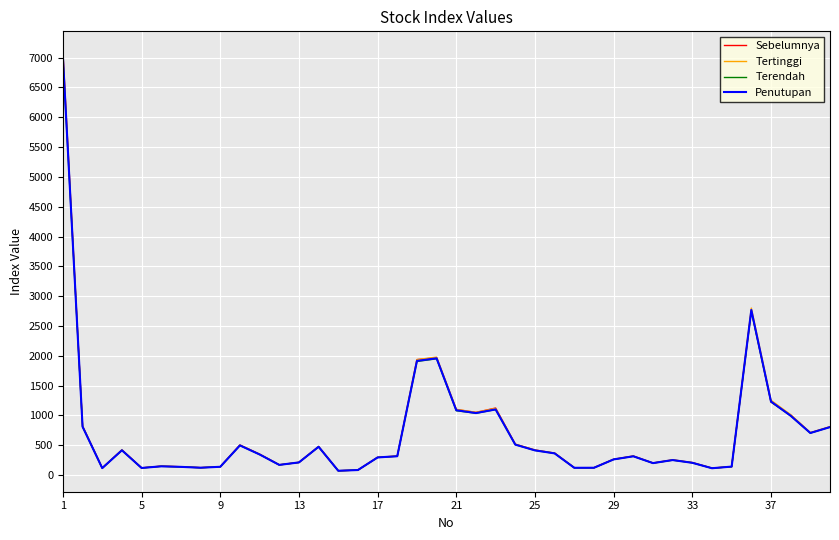

How many lines are shown in the chart?

4